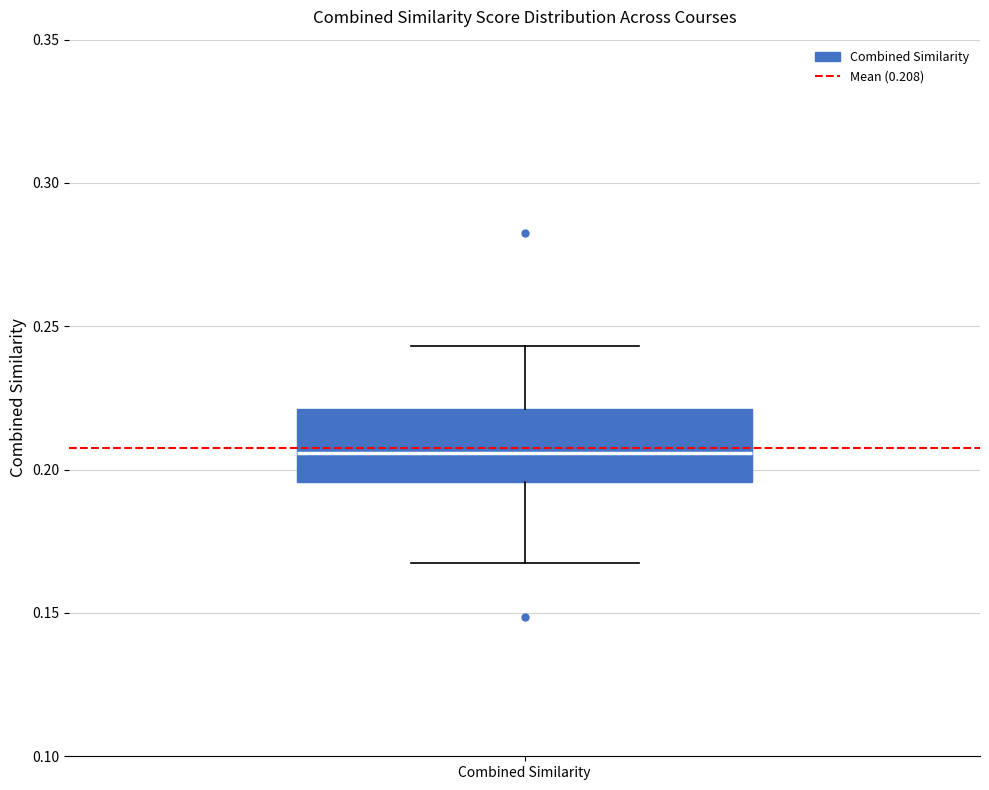

Where is the upper edge of the box for Combined Similarity on the y-axis? The values are not printed on the chart, so give them approximately, as read against the axis.

0.220